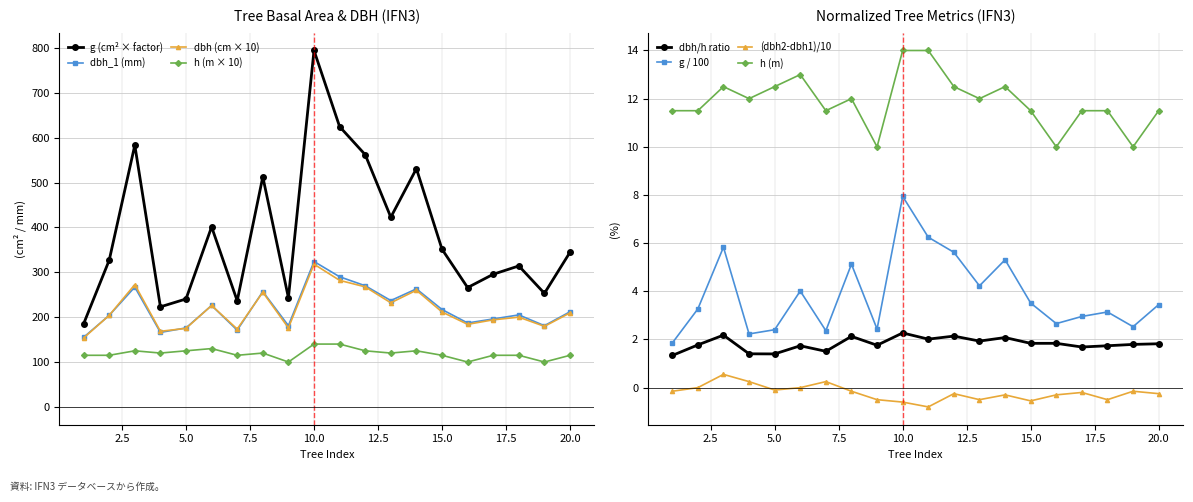

What is the total value across all series at 1?

608.6